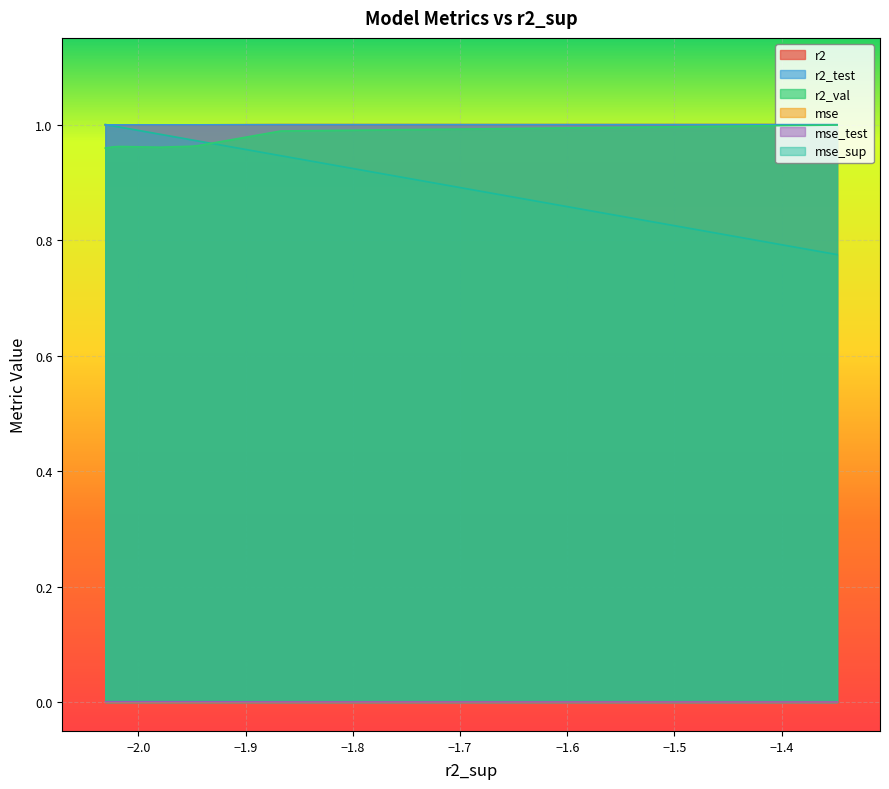

Is it true that r2_test equals 1.0 at model_1_21_0?

True